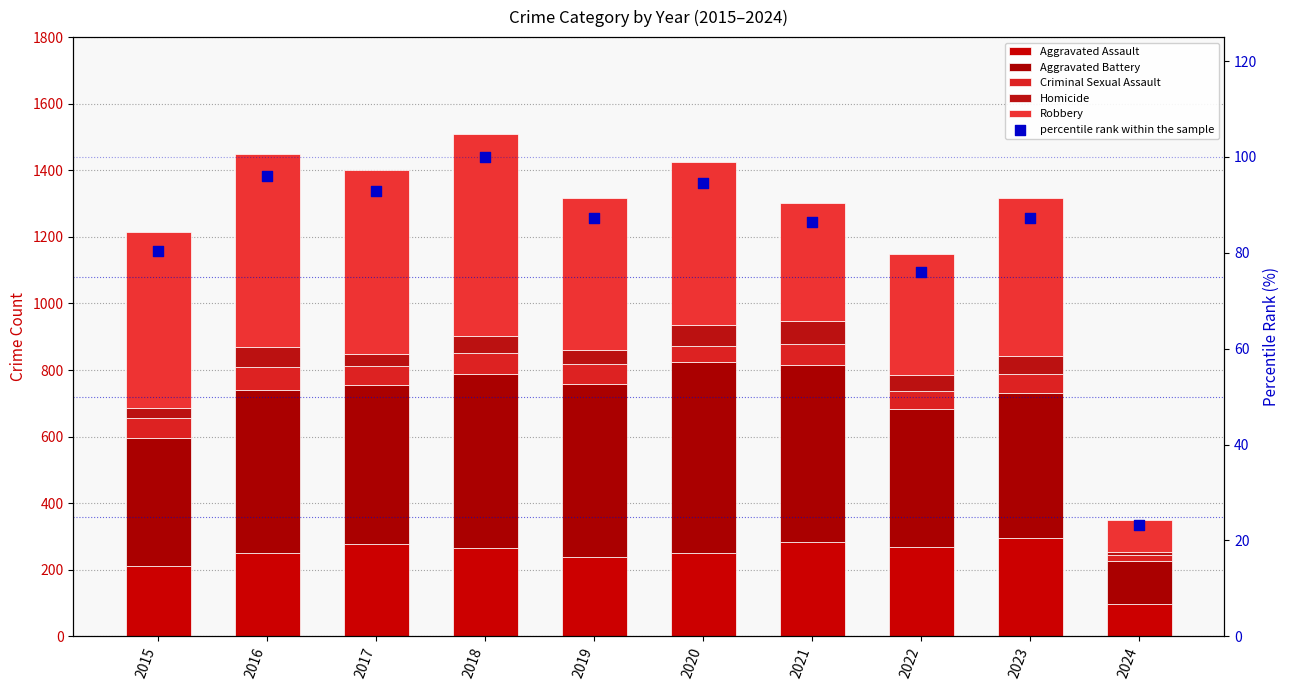

Which series has the largest total across all categories?

Robbery